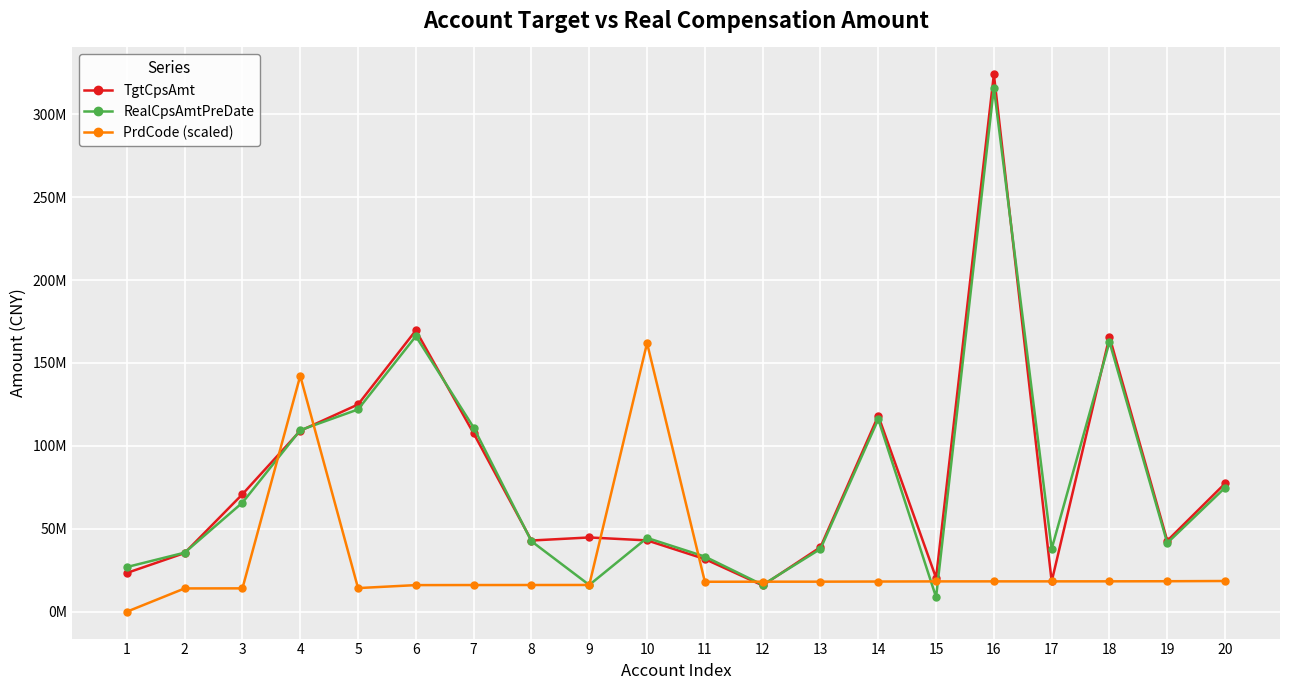

What is the difference between the maximum and minimum values in the PrdCode (scaled) series?

161976390.7